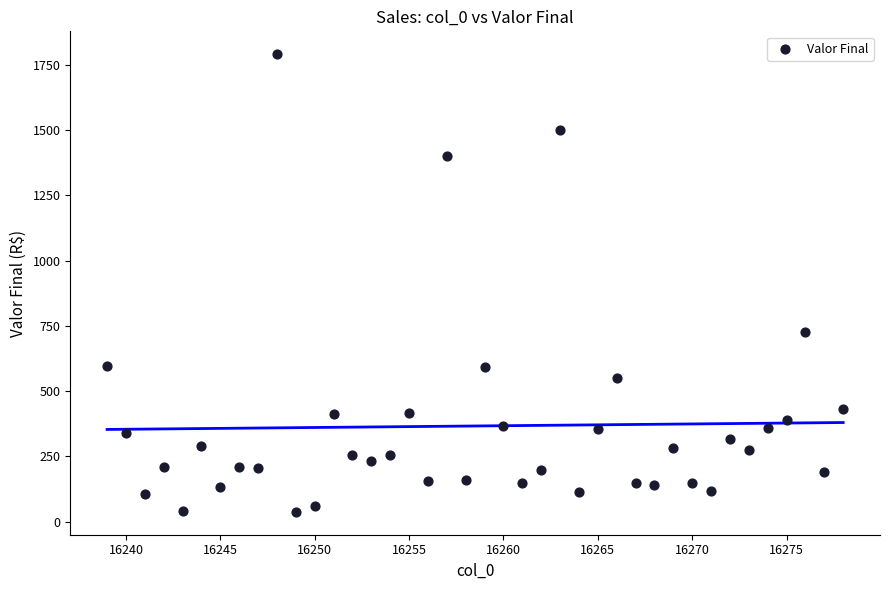

What Y value in the scatter plot is closest to 914?

726